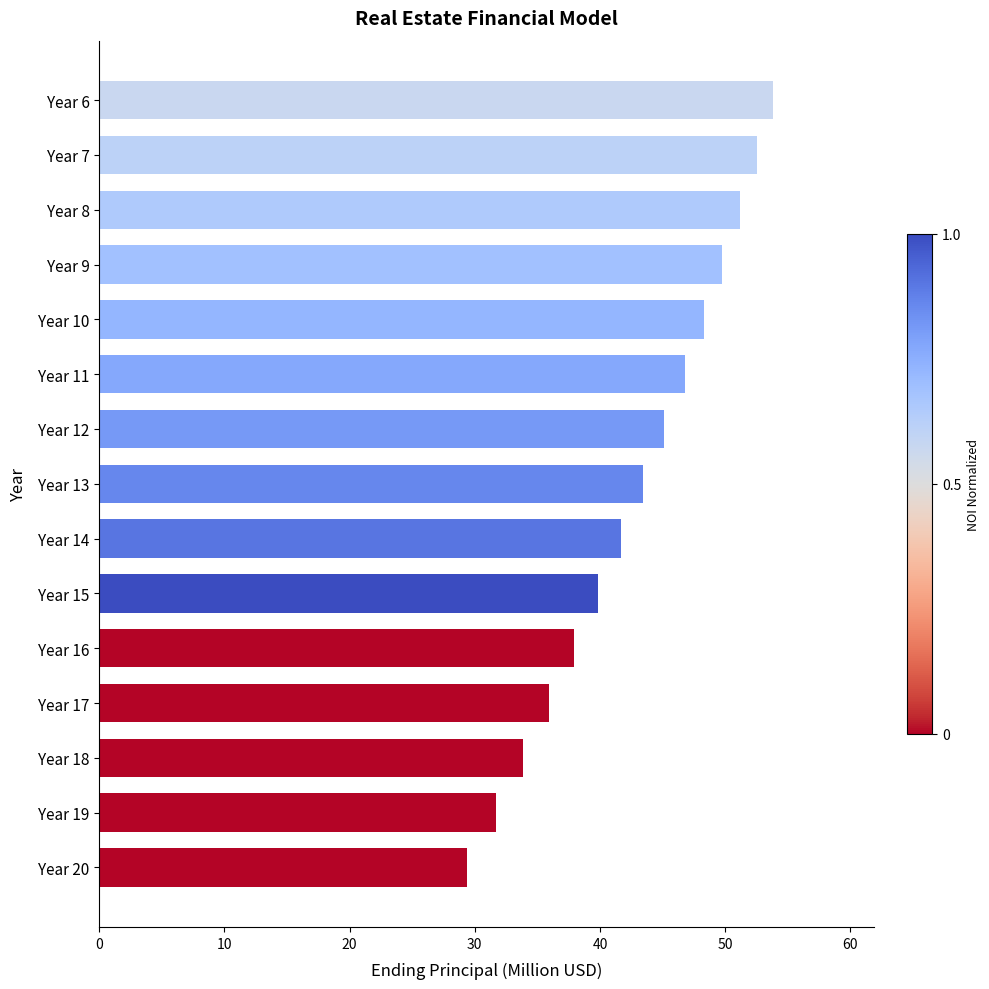

List the labels in order of value, smallest first.

Year 20, Year 19, Year 18, Year 17, Year 16, Year 15, Year 14, Year 13, Year 12, Year 11, Year 10, Year 9, Year 8, Year 7, Year 6